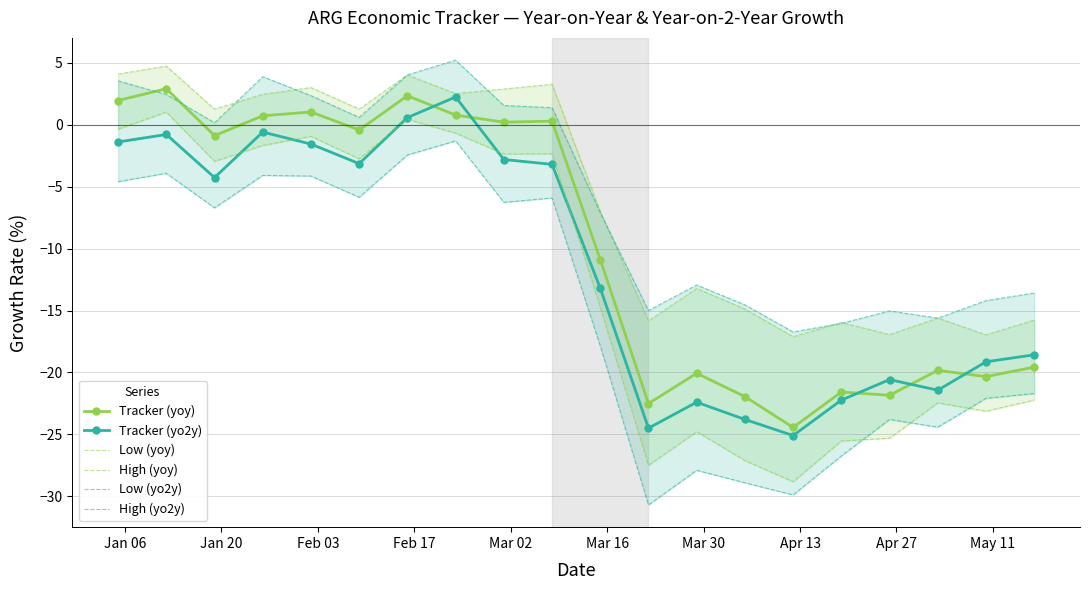

What is the maximum value for Tracker (yo2y)?

2.2